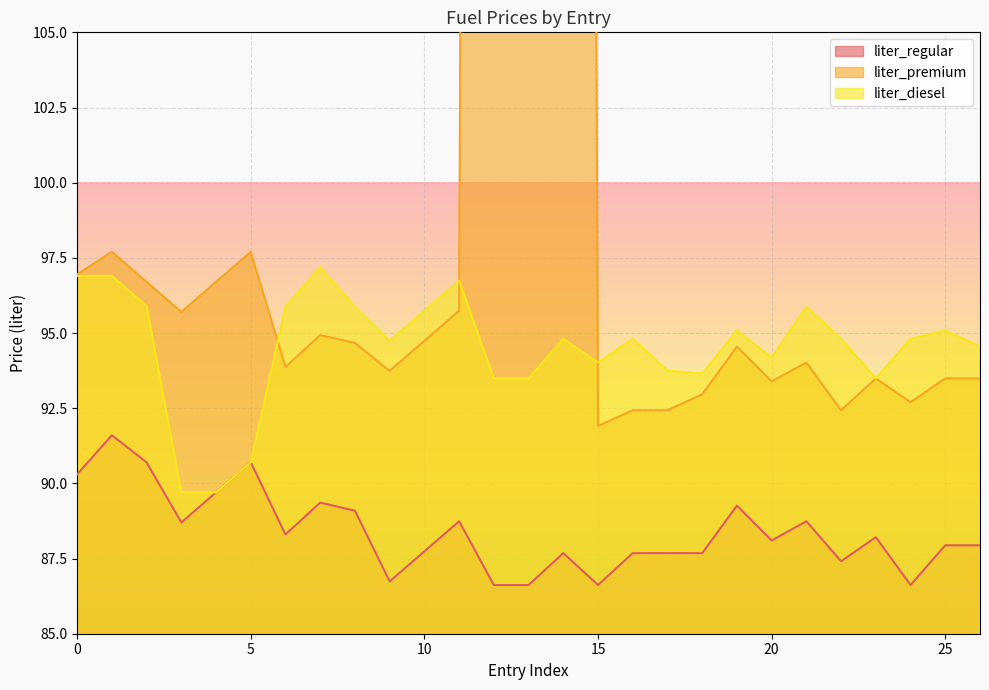

The liter_diesel series shows 93.5 at 12. True or false?

True